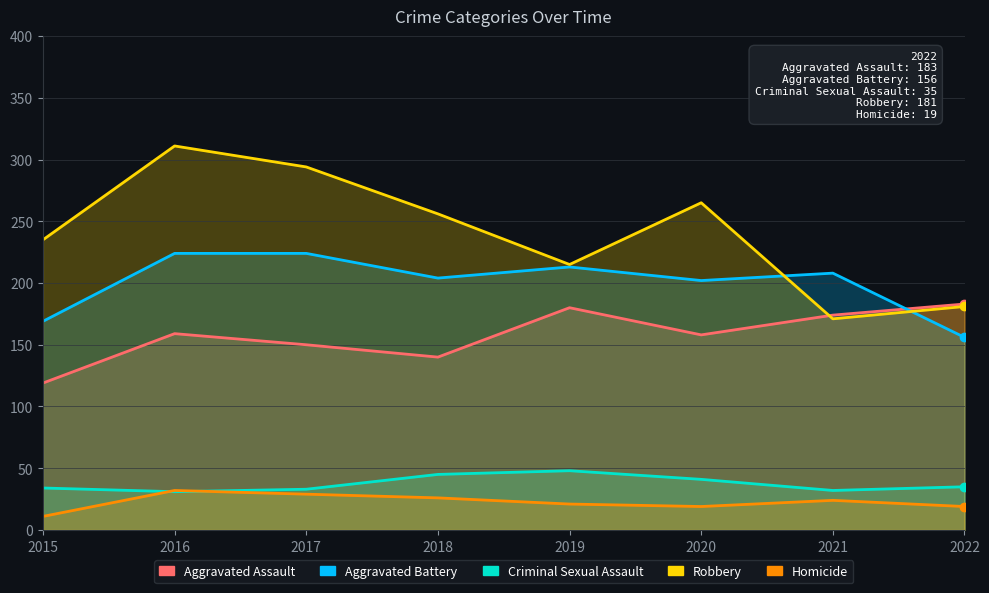

How many series are shown in this chart?

5